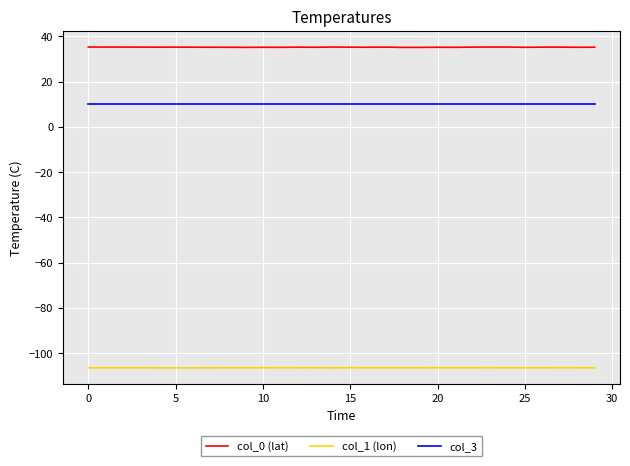

Rank the series by their maximum value, from highest to lowest.

col_0 (lat), col_3, col_1 (lon)